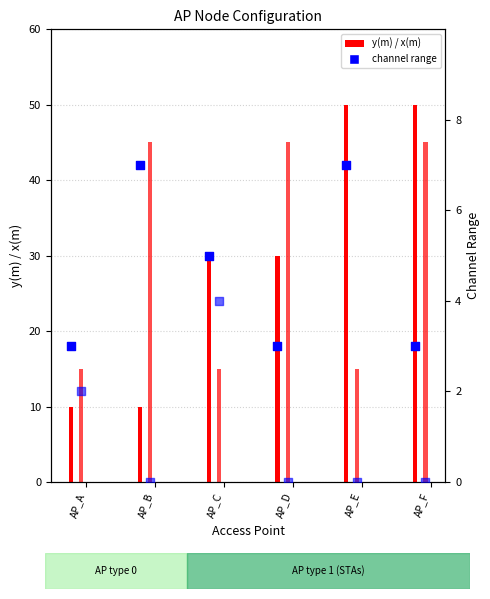

What is the total value across all series at AP_C?

54